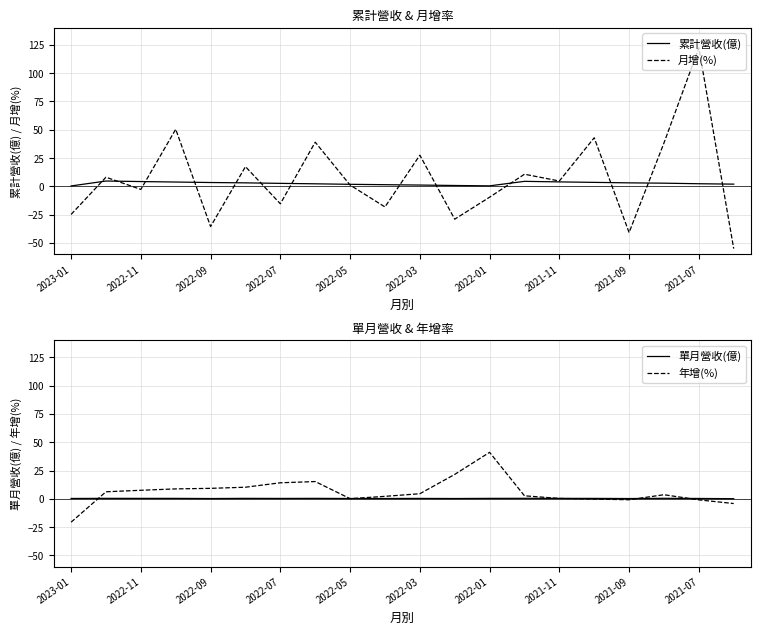

The value of 月增(%) at 2023-01 is -33.1. True or false?

False